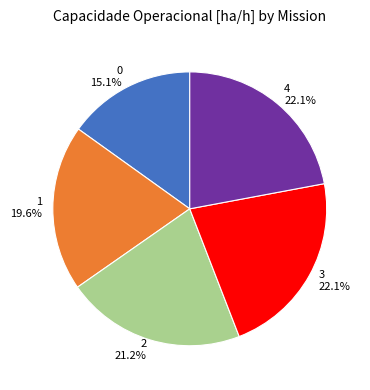

Between 1 and 3, which is larger?

3